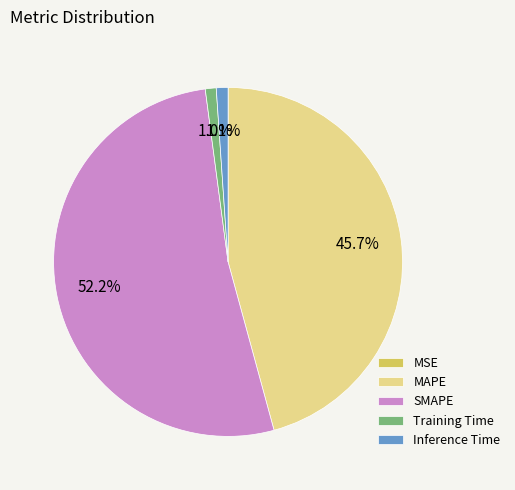

Is SMAPE the majority of the pie?

Yes